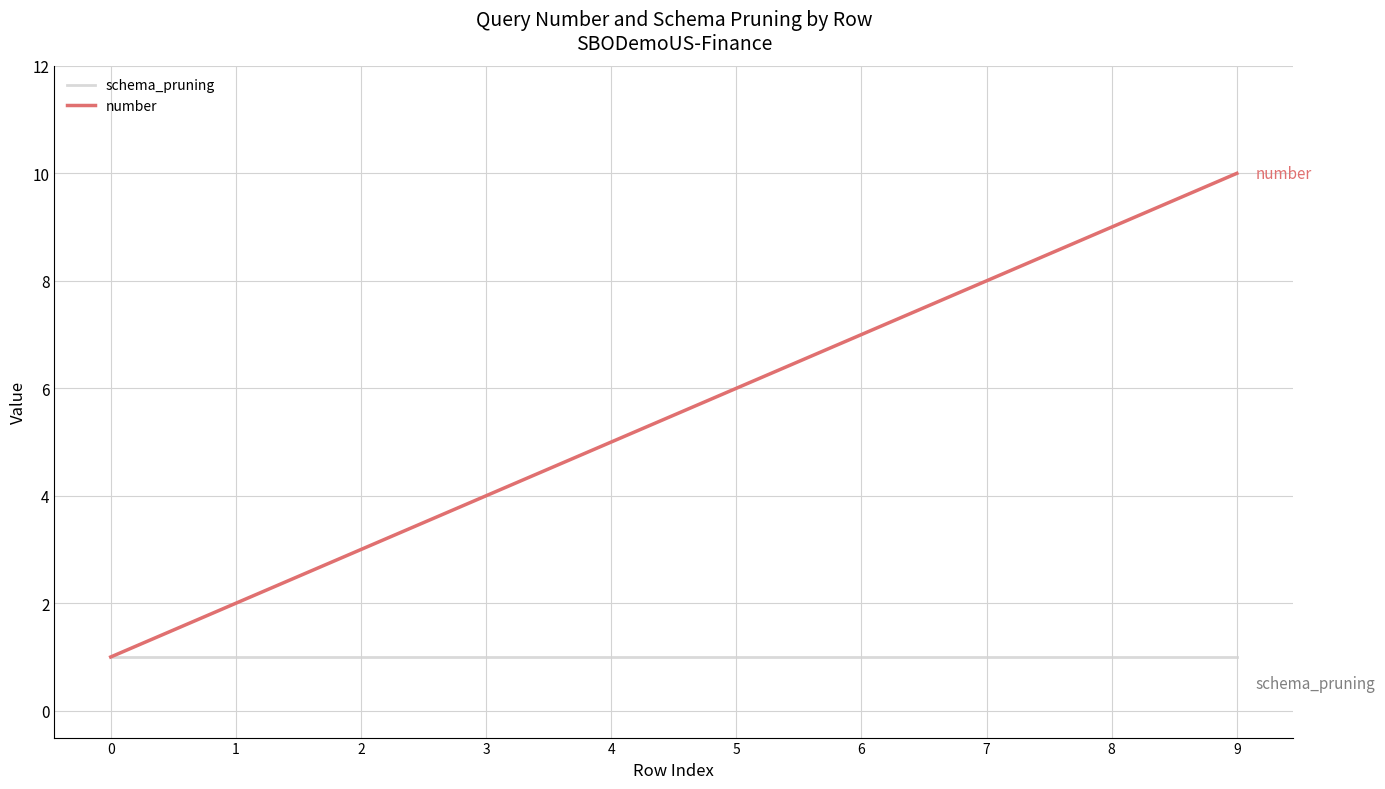

At 5, list the series in order from largest to smallest.

number, schema_pruning